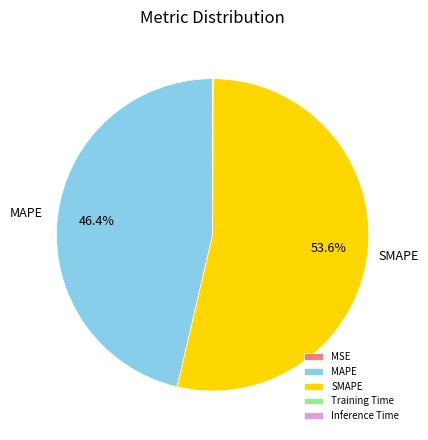

Which slice represents more than half of the pie?

SMAPE